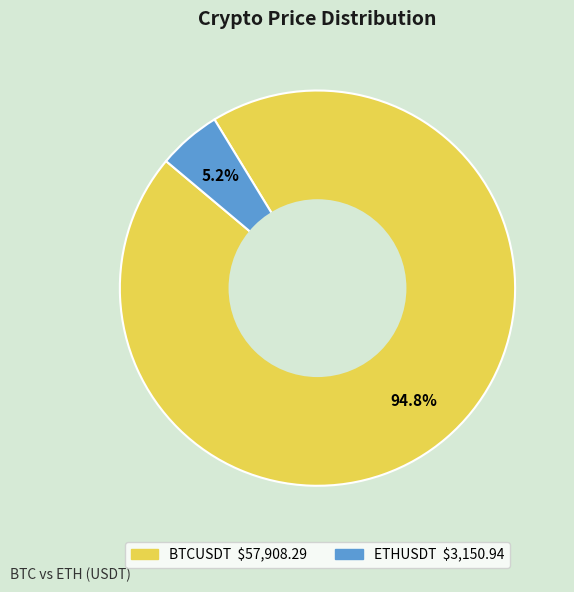

Between ETHUSDT and BTCUSDT, which is larger?

BTCUSDT